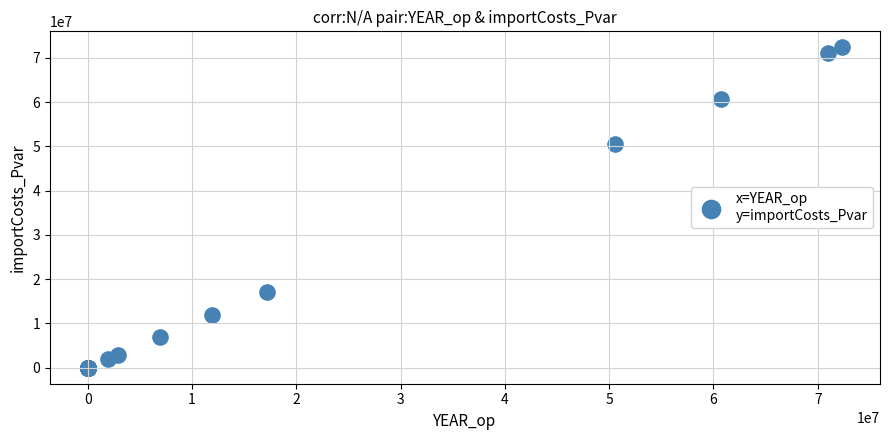

What Y value in the scatter plot is closest to 36175445?

50513122.4